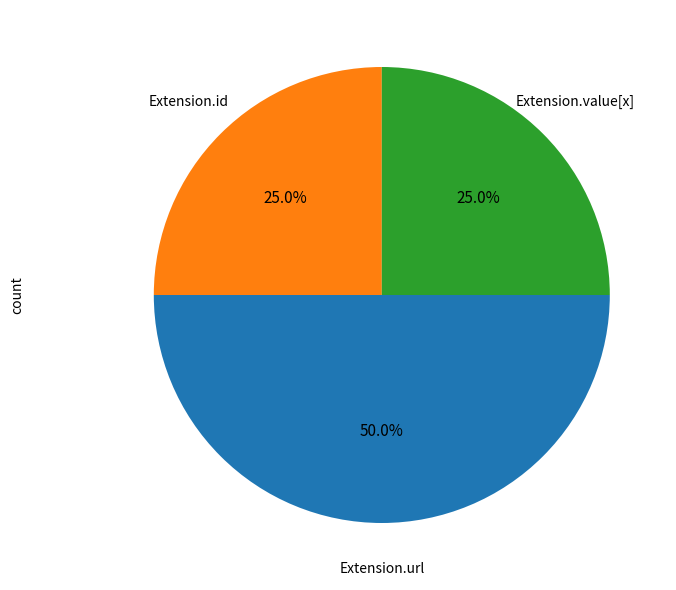

To the nearest percent, what is the average slice percentage?

33%